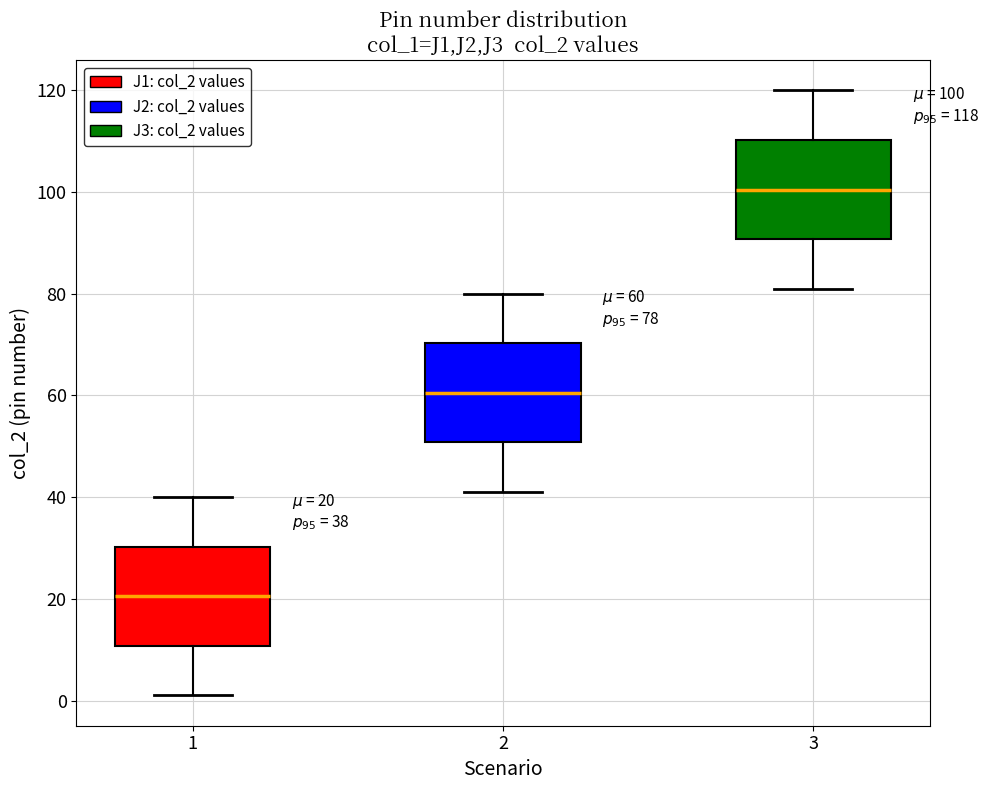

Which box's median line is the lowest?

1